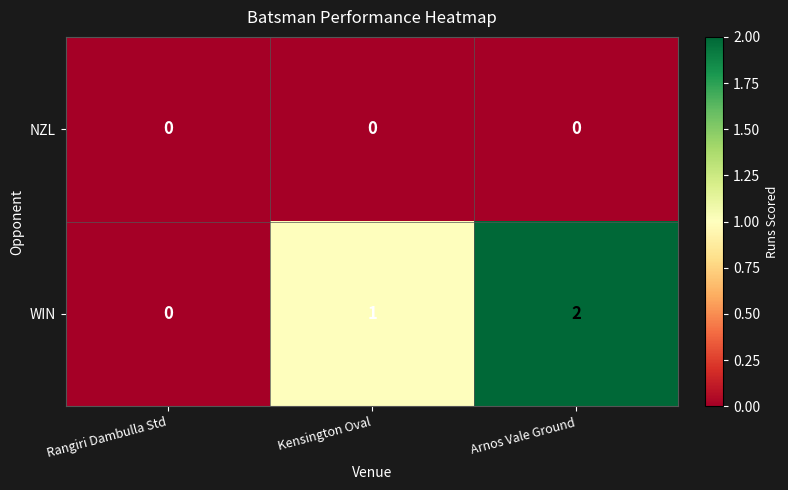

Which series changed the most between Rangiri Dambulla Std and Kensington Oval?

WIN